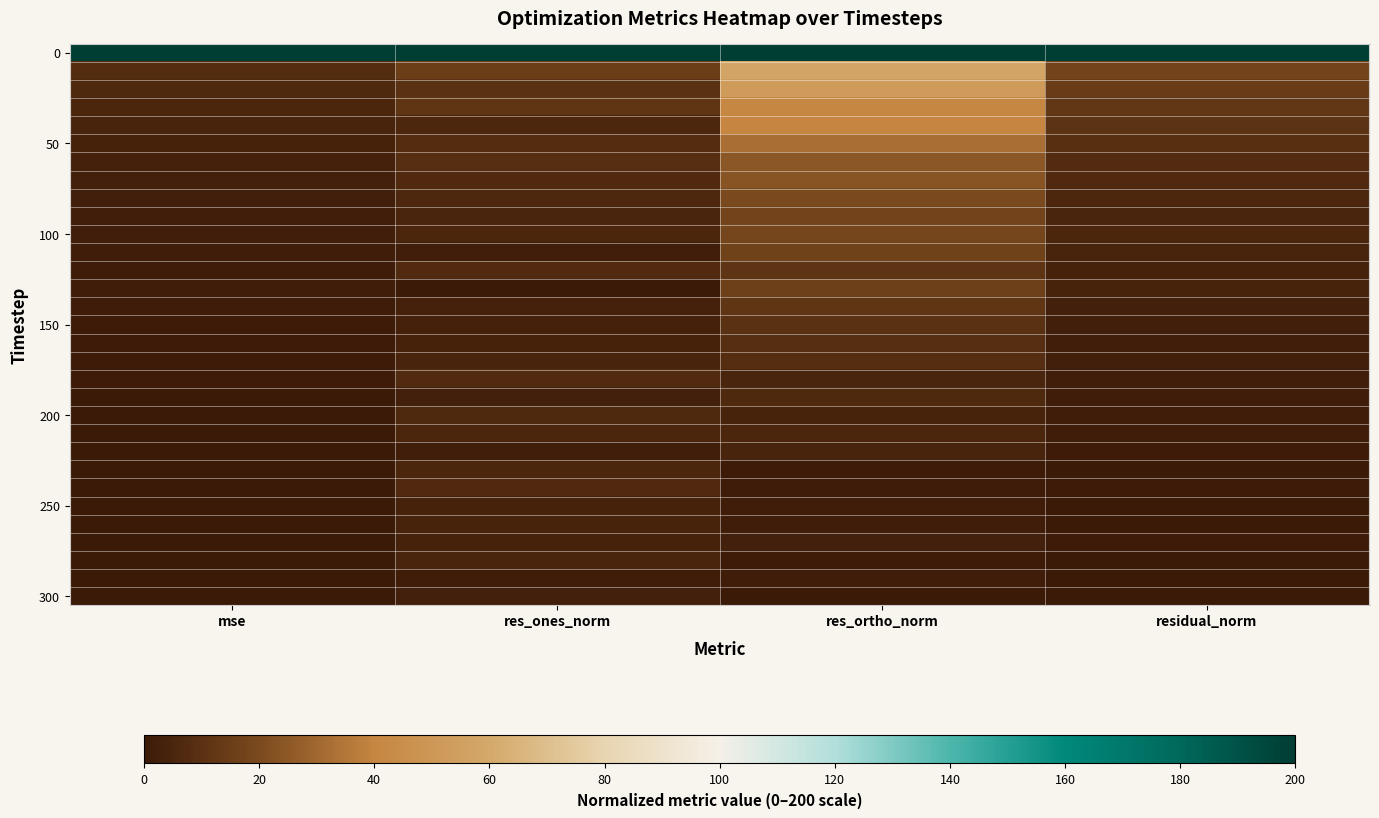

At which category is the sum across all series the highest?

res_ortho_norm